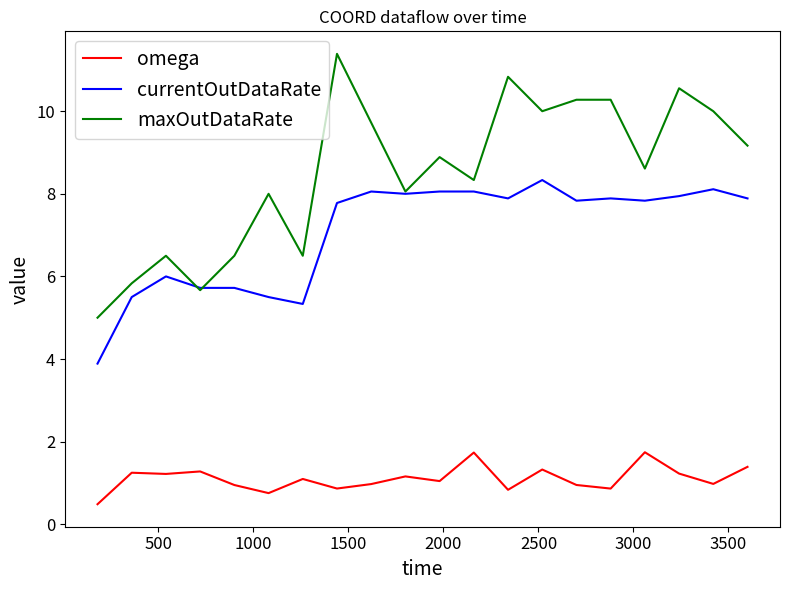

Rank the series by their maximum value, from highest to lowest.

maxOutDataRate, currentOutDataRate, omega